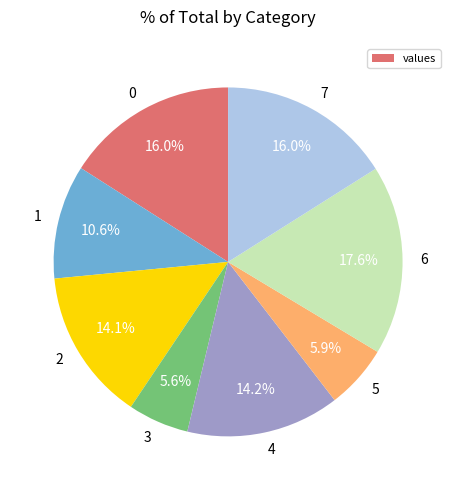

To the nearest percent, what portion does 1 represent?

11%